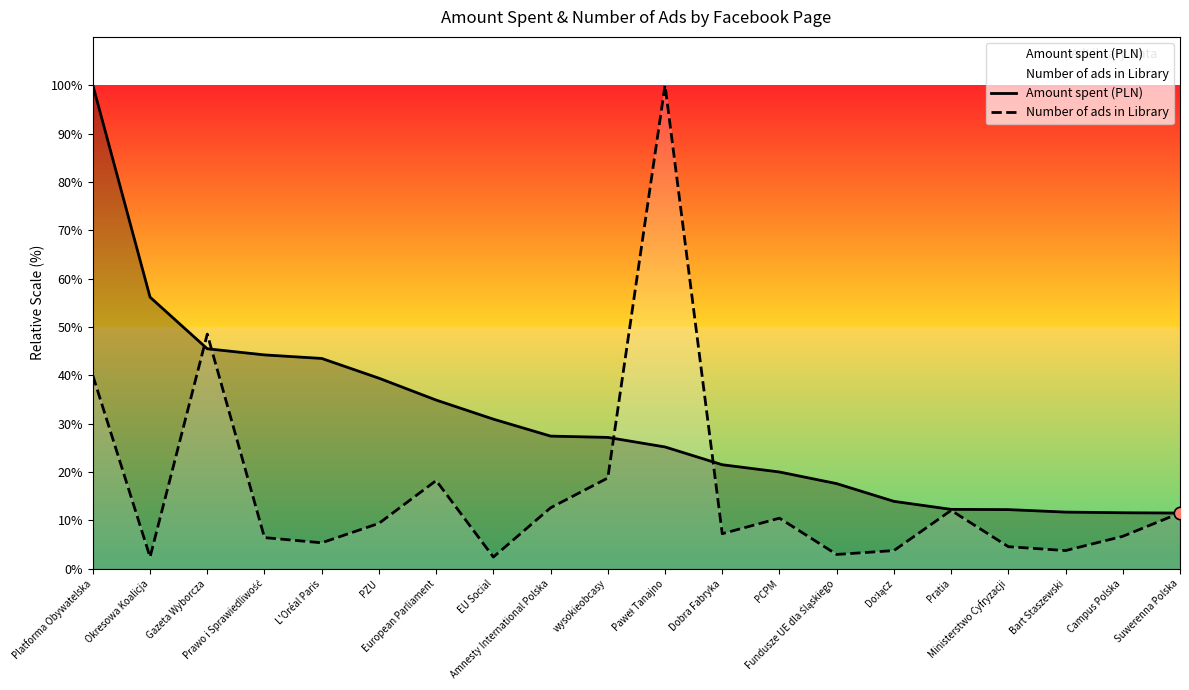

At which category is the sum across all series the highest?

Platforma Obywatelska